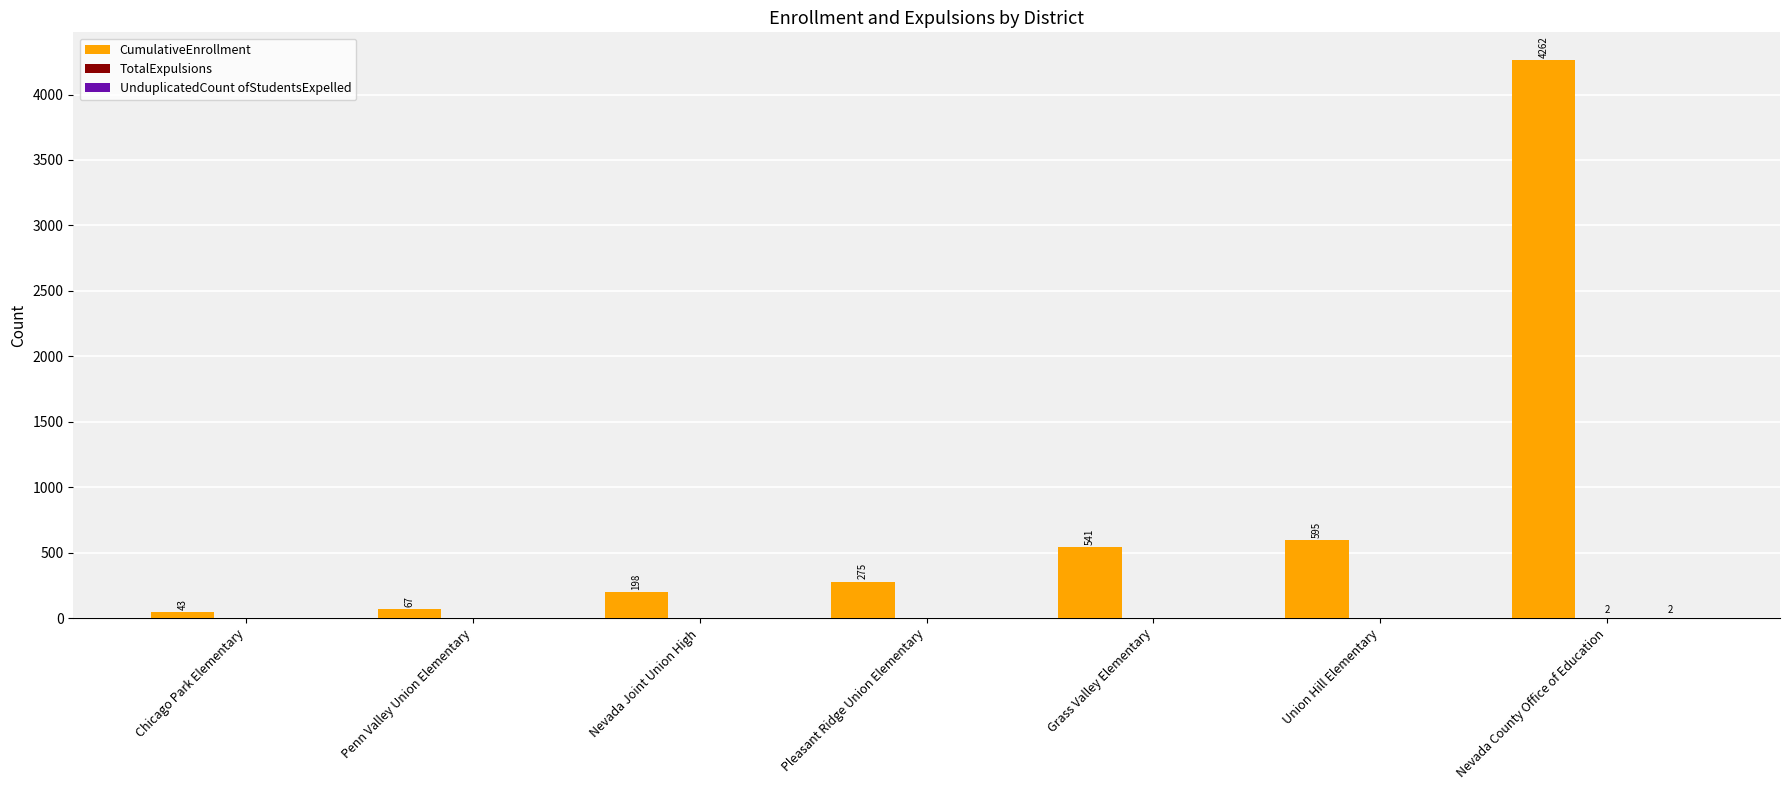

At which category is the sum across all series the highest?

Nevada County Office of Education